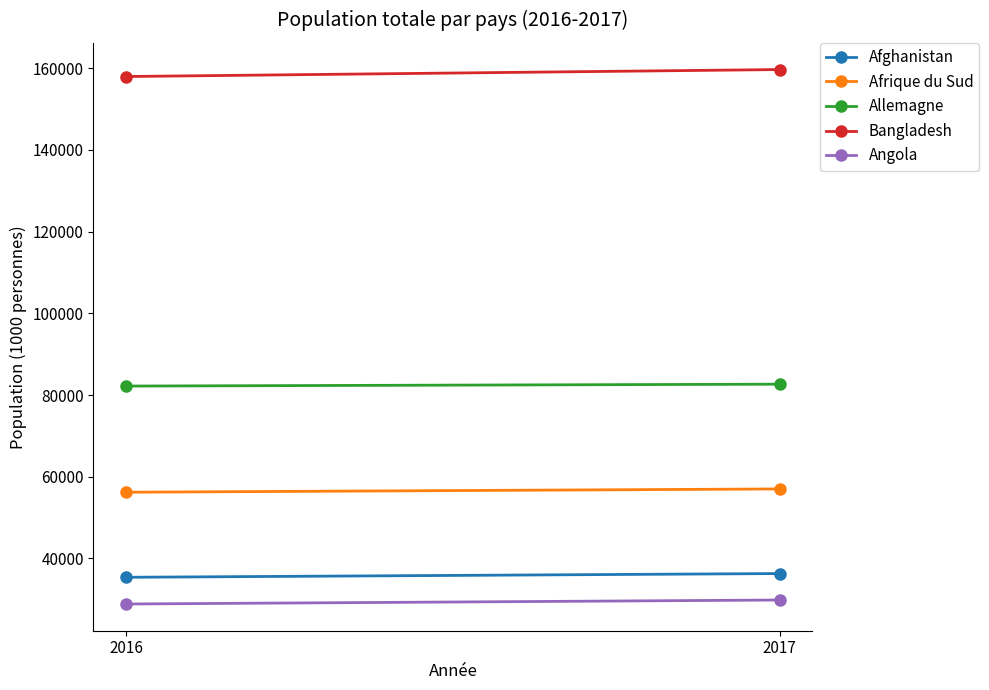

At which category is the sum across all series the highest?

2017